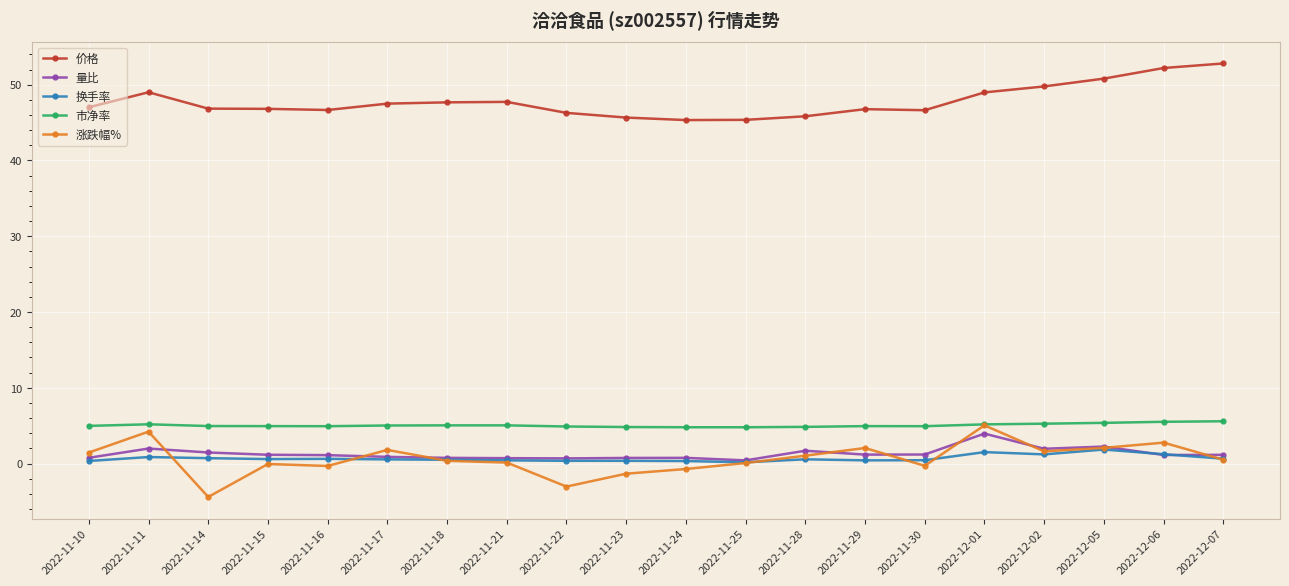

What is the sum of the 量比 values at 2022-11-28 and 2022-11-10?

2.5